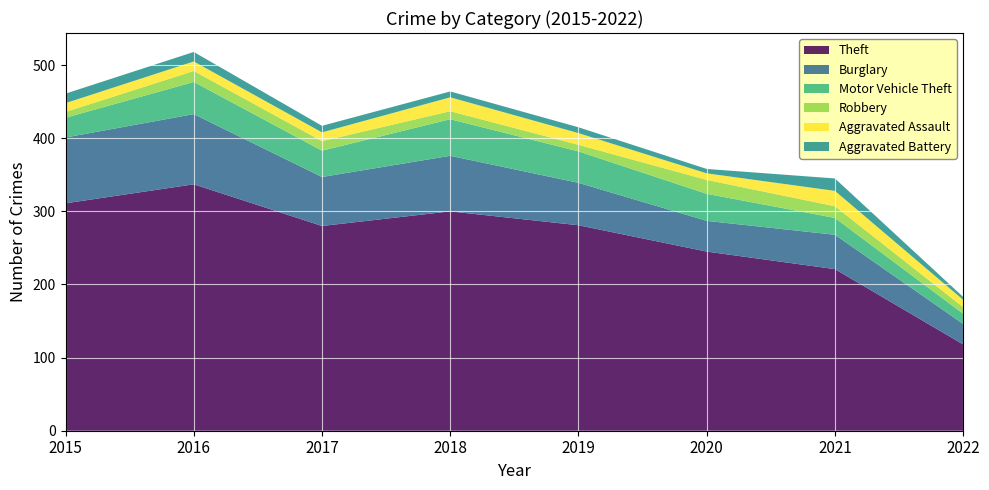

Reading left to right, what are all the values shown in this chart?

Theft: 311	337	280	300	281	245	221	118
Burglary: 90	96	67	76	58	42	47	28
Motor Vehicle Theft: 27	44	36	50	43	37	23	14
Robbery: 8	15	13	11	9	19	16	9
Aggravated Assault: 12	13	12	19	16	9	21	10
Aggravated Battery: 13	13	9	8	8	6	17	4